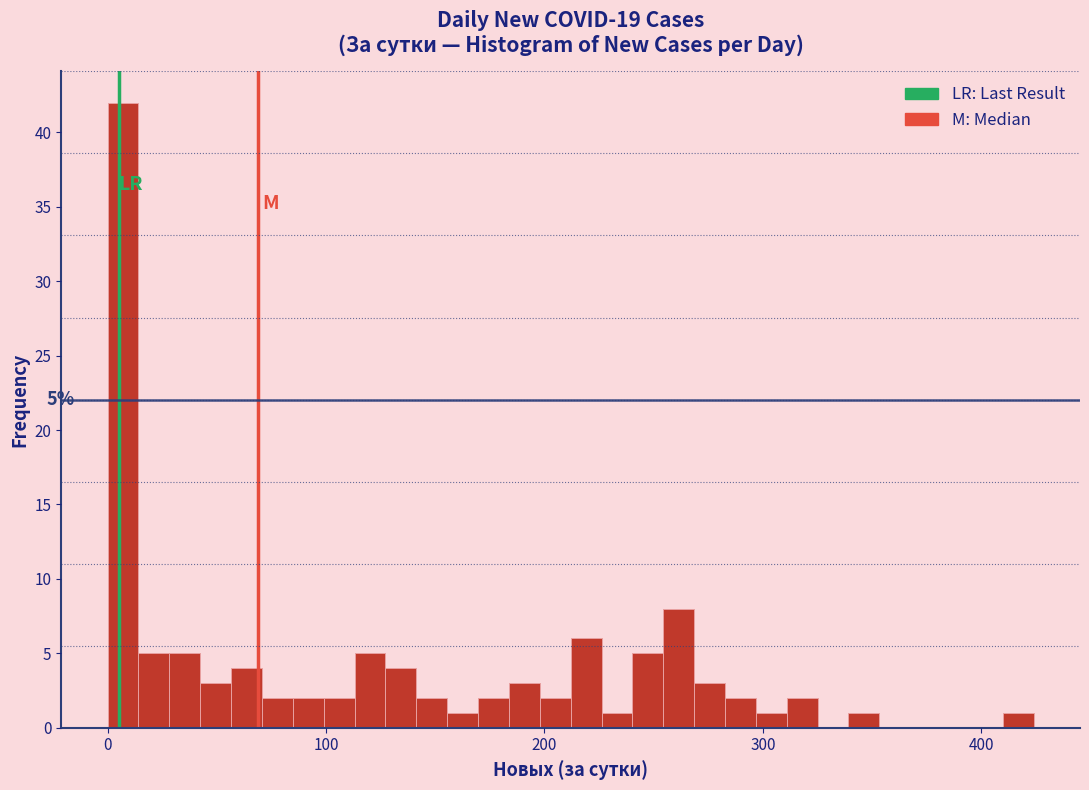

Read against the x-axis, roughly where is the centre of the tallest bar?

10